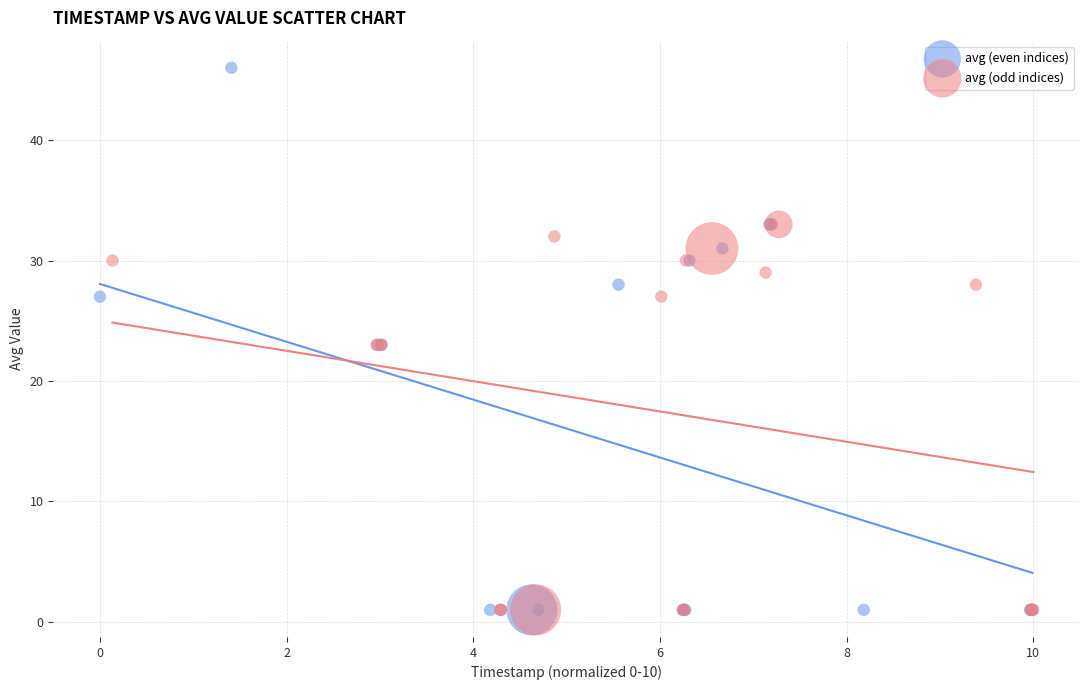

Which series reaches the maximum Y coordinate?

avg (even indices)